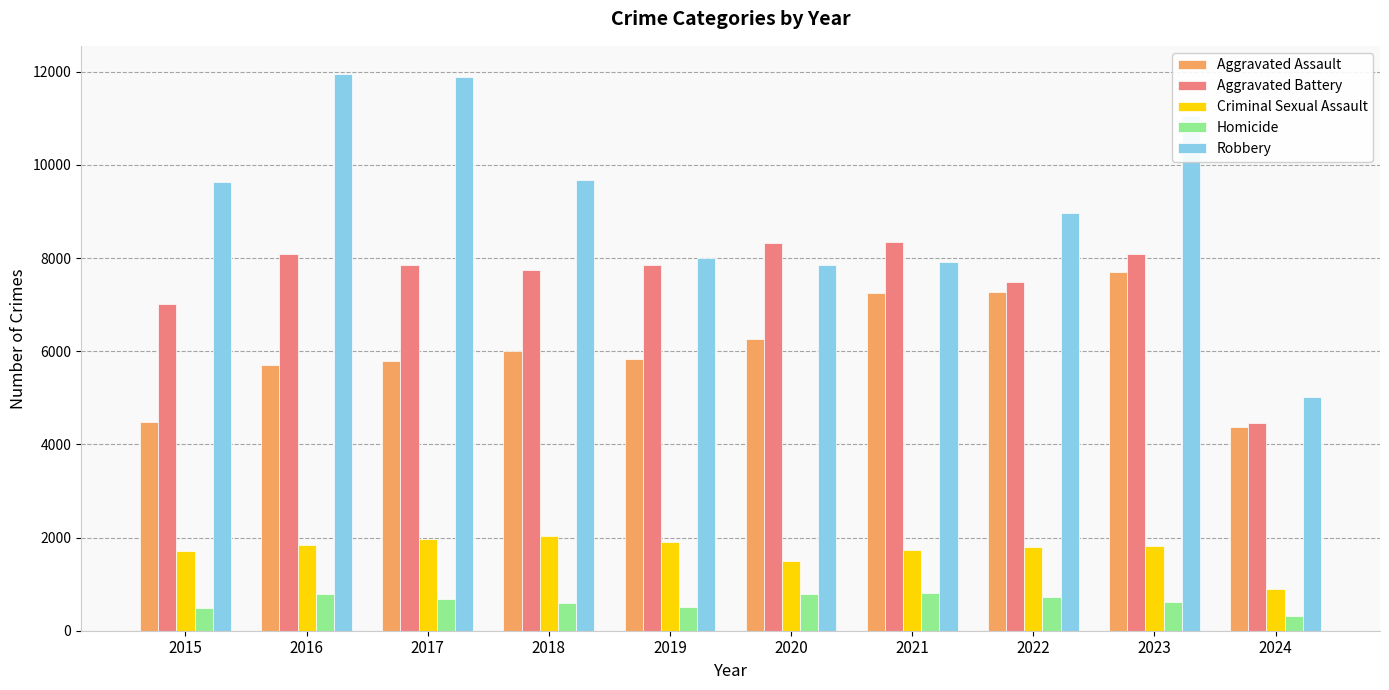

True or false: Aggravated Assault has a value of 5713 at 2016.

True